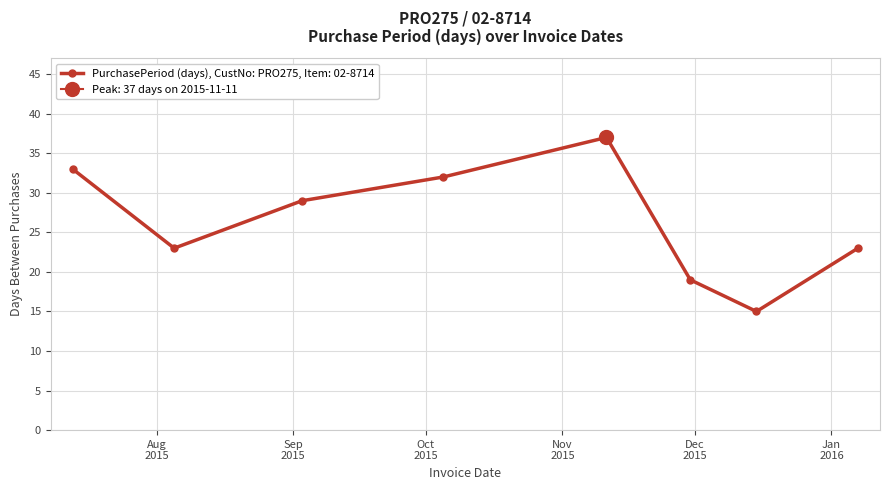

How many values are below 29?

4